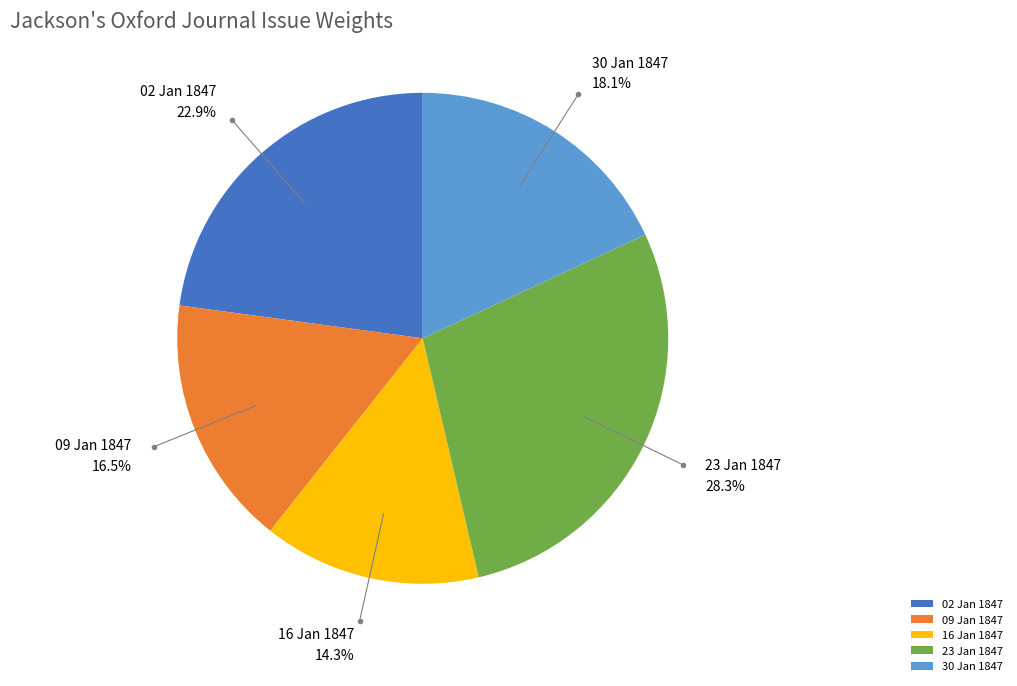

How much of the chart is everything except 09 Jan 1847?

83.5%